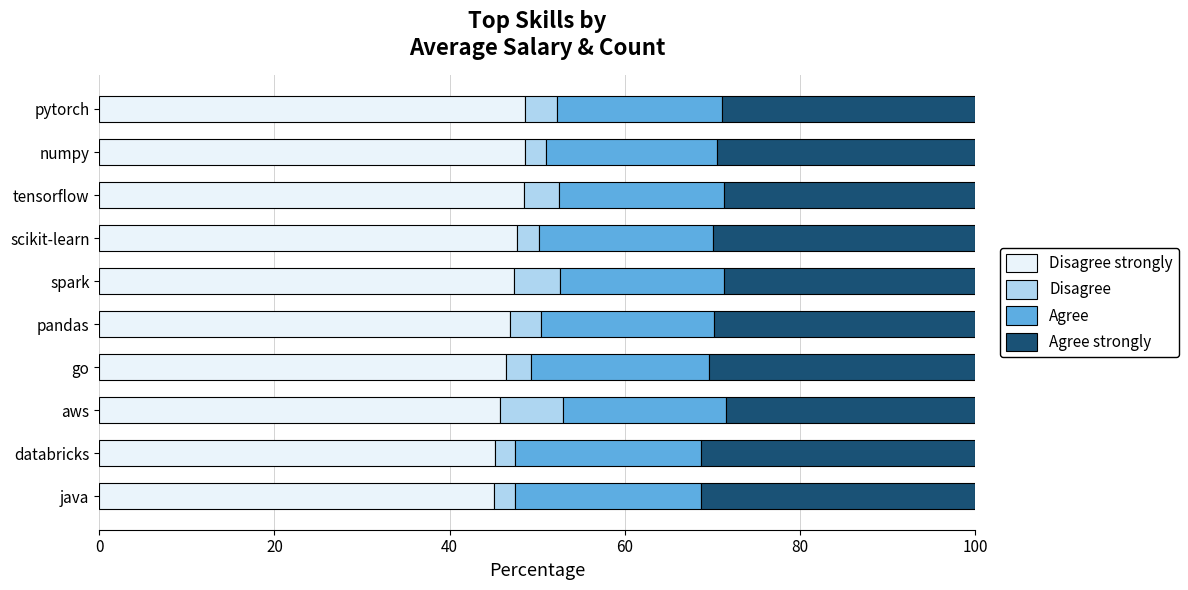

What is the total value across all series at java?

100.0